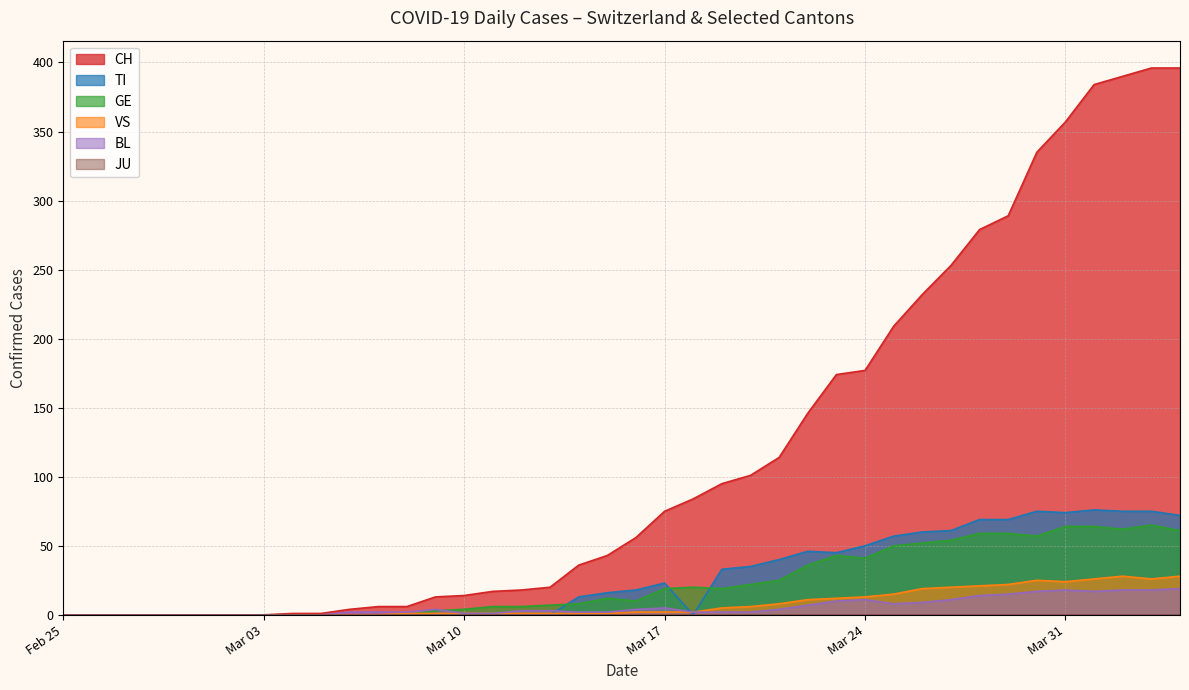

True or false: TI has a value of 74 at Mar 31.

True